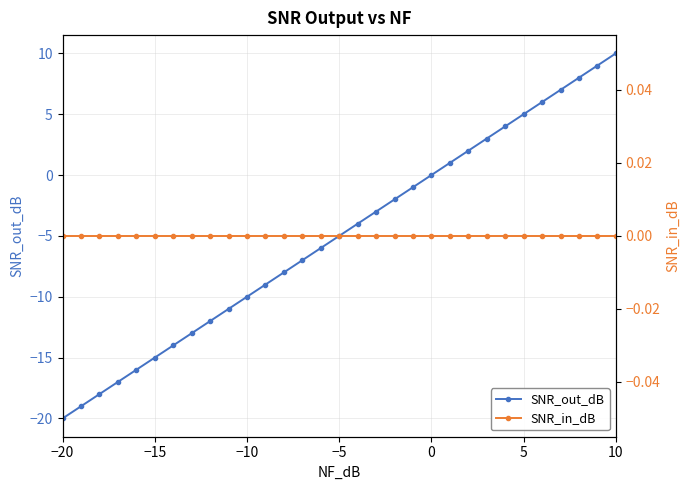

Which series has the largest total across all categories?

SNR_in_dB